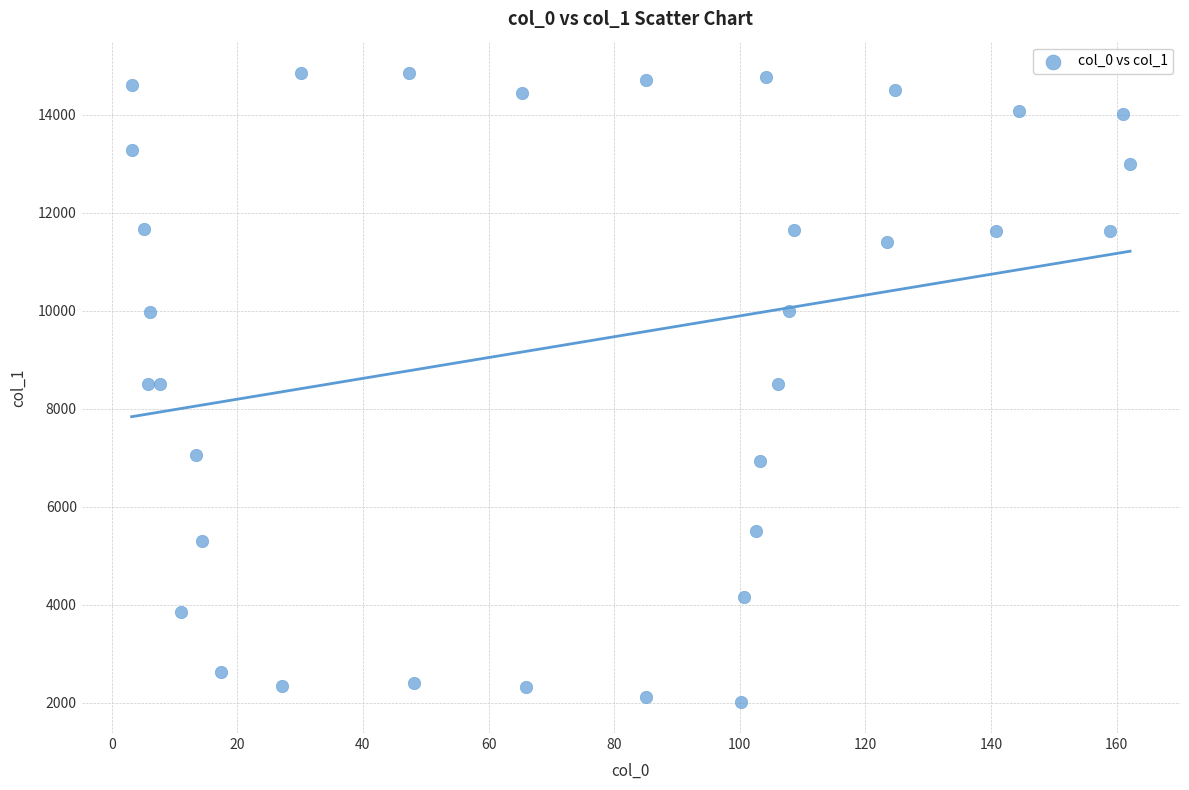

What is the range of X values (max minus min)?

159.0